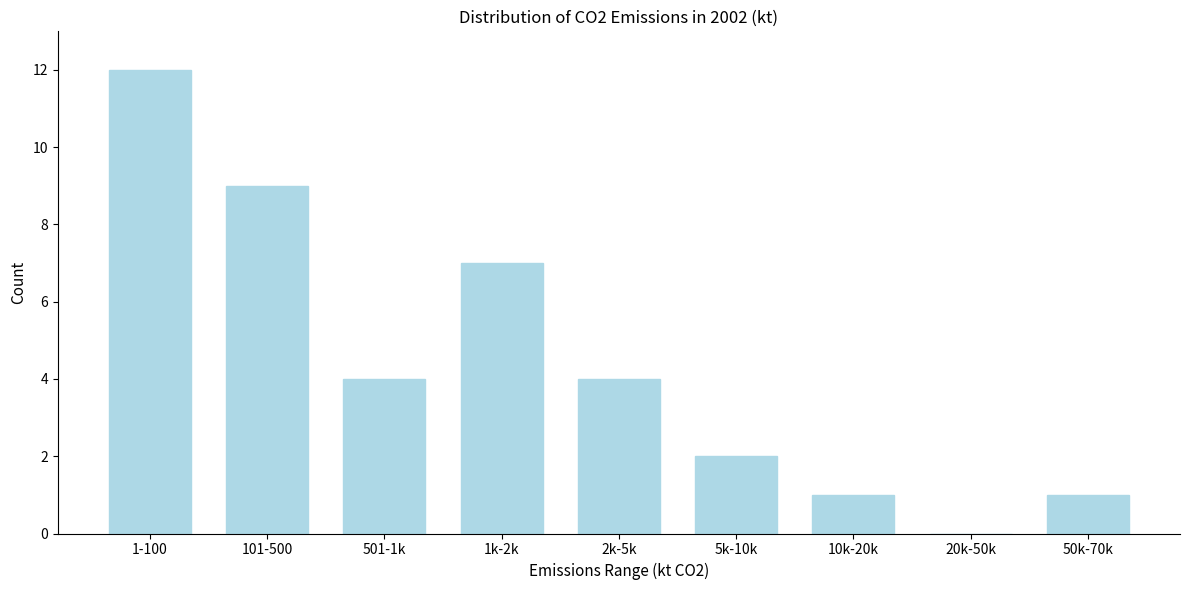

Reading left to right, extract all data points from this chart.

1-100=12	101-500=9	501-1k=4	1k-2k=7	2k-5k=4	5k-10k=2	10k-20k=1	20k-50k=0	50k-70k=1